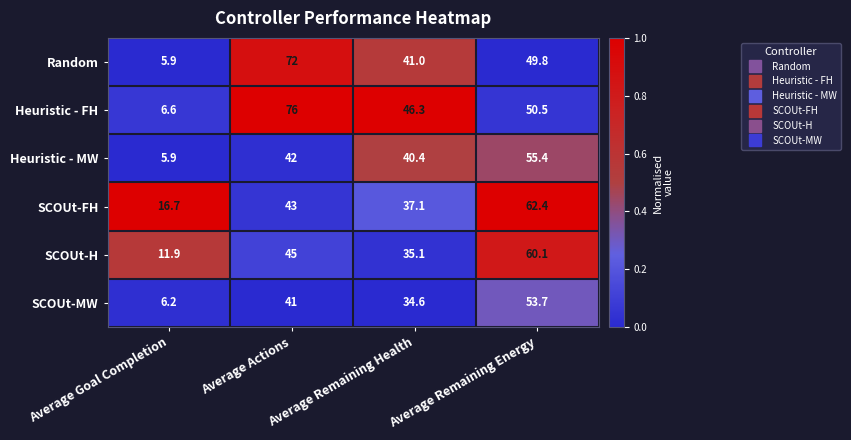

Which series changed the most between Average Goal Completion and Average Remaining Energy?

Heuristic - MW